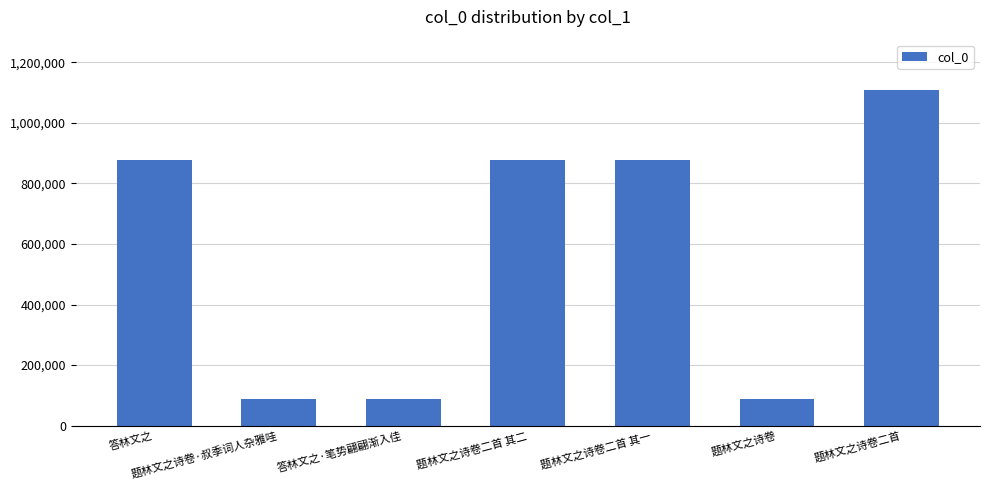

The value at 题林文之诗卷·叔季词人杂雅哇 is 88563. True or false?

True